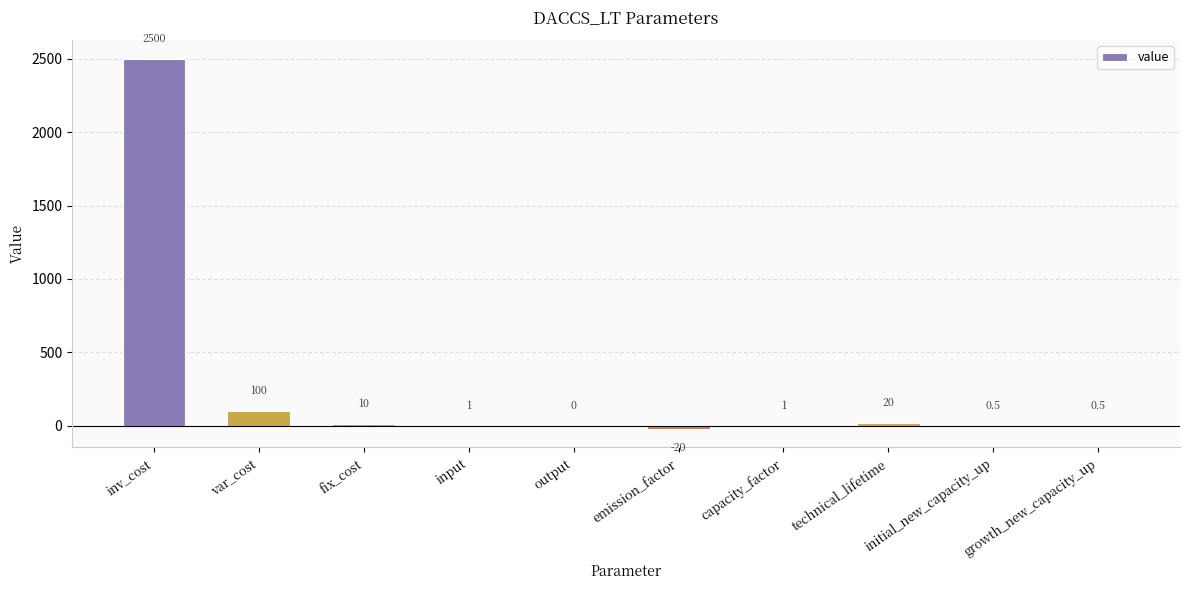

What is the sum of the values at fix_cost and emission_factor?

-10.0